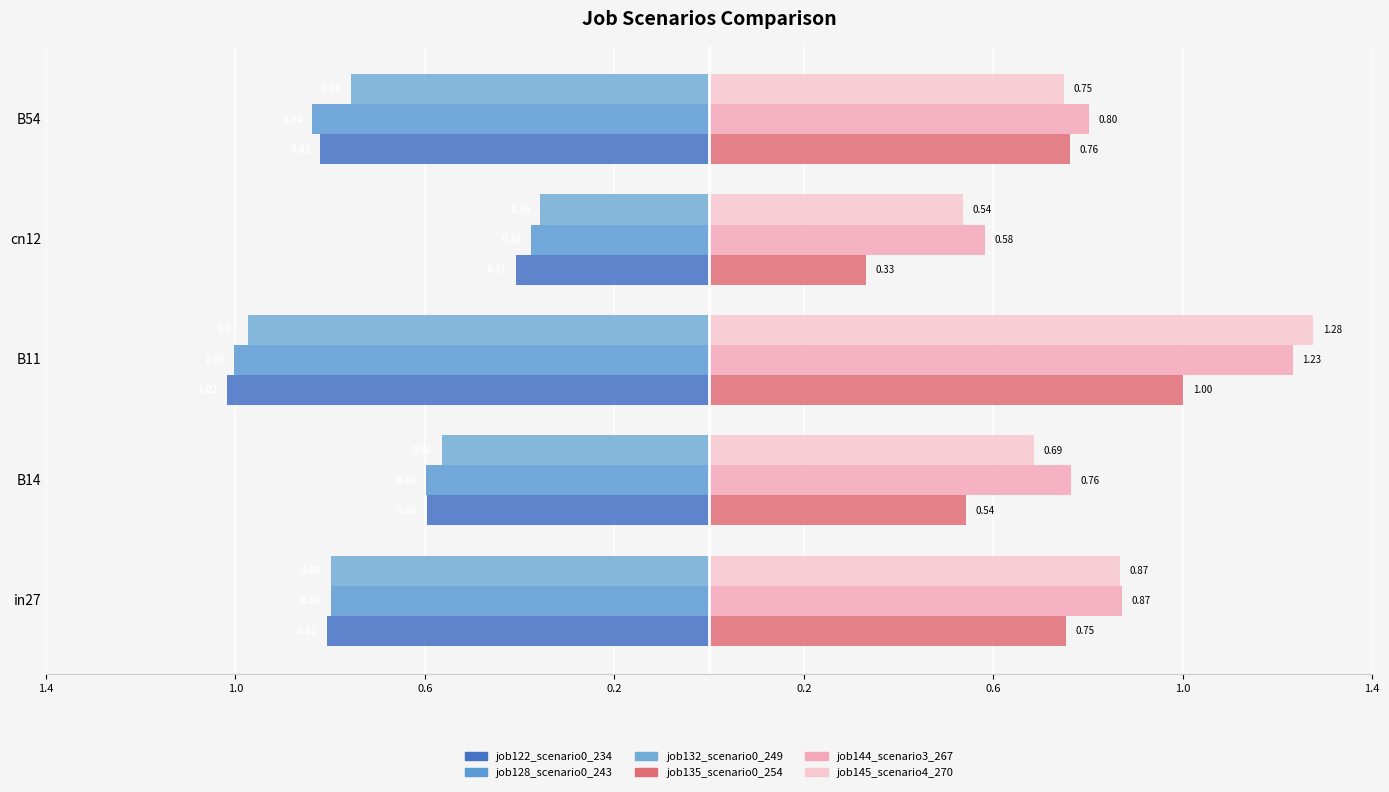

Reading left to right, what are all the values shown in this chart?

job122_scenario0_234: -0.8	-0.6	-1.0	-0.4	-0.8
job128_scenario0_243: -0.8	-0.6	-1.0	-0.4	-0.8
job132_scenario0_249: -0.8	-0.6	-1.0	-0.4	-0.8
job135_scenario0_254: 0.8	0.5	1.0	0.3	0.8
job144_scenario3_267: 0.9	0.8	1.2	0.6	0.8
job145_scenario4_270: 0.9	0.7	1.3	0.5	0.7